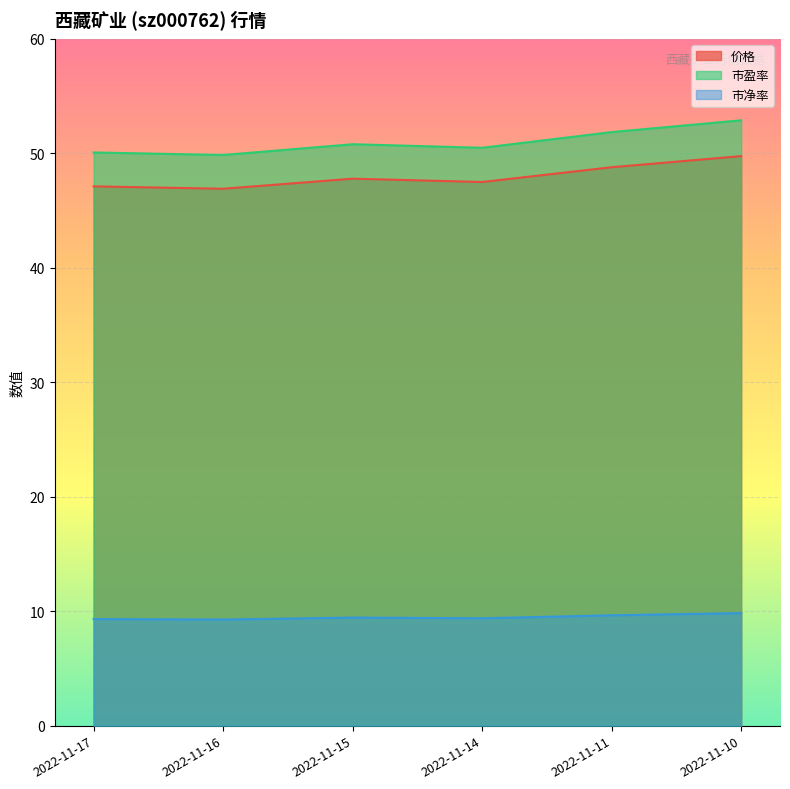

How many data points does each series have?

6